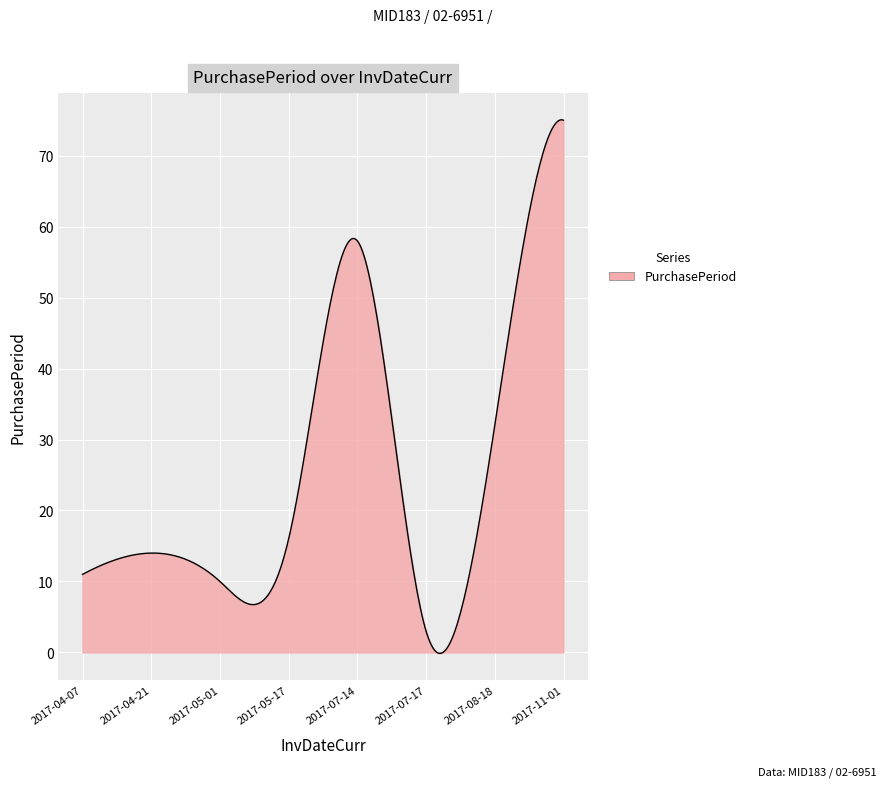

How many lines are shown in the chart?

1